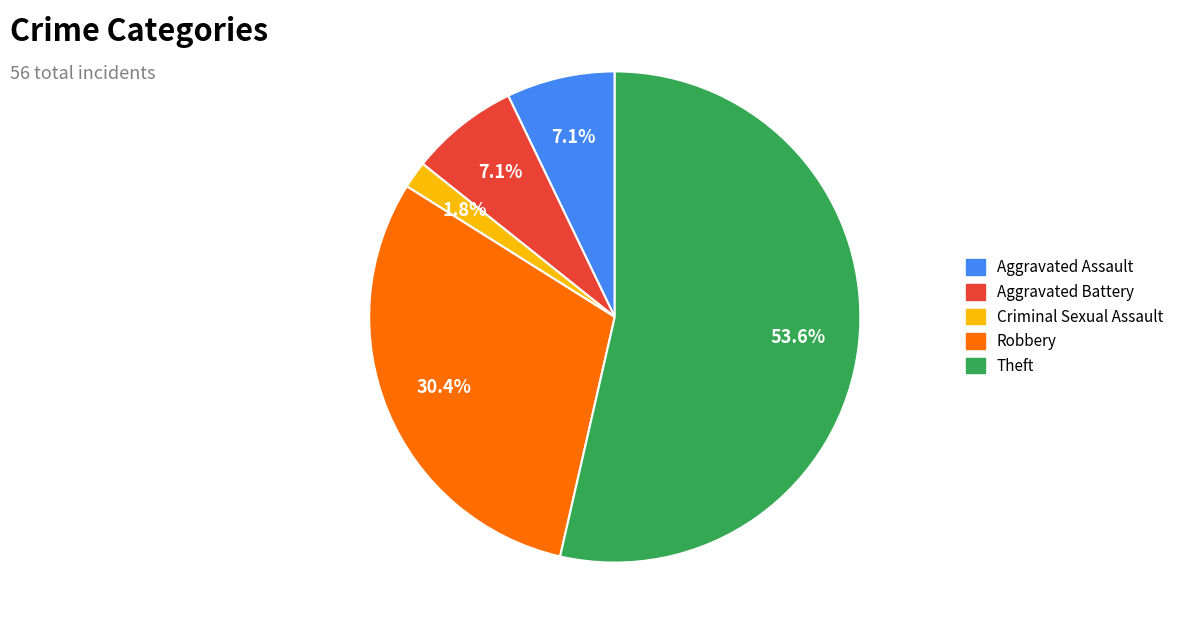

Does any single category account for the majority?

Yes